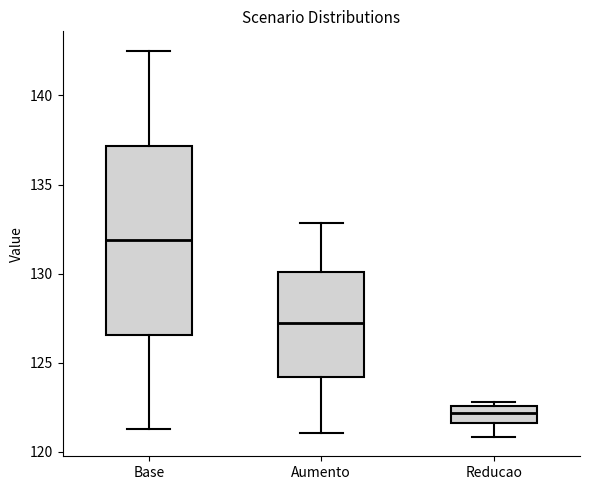

Reading left to right, read every box against the y-axis: the position of its median line, the range the box covers, and the ends of its whiskers. The values are not printed on the chart, so give them approximately, as read against the axis.

Base: median 132.0, box 126.5 to 137.0, whiskers 121.5 to 142.5
Aumento: median 127.0, box 124.0 to 130.0, whiskers 121.0 to 133.0
Reducao: median 122.0, box 121.5 to 122.5, whiskers 121.0 to 123.0